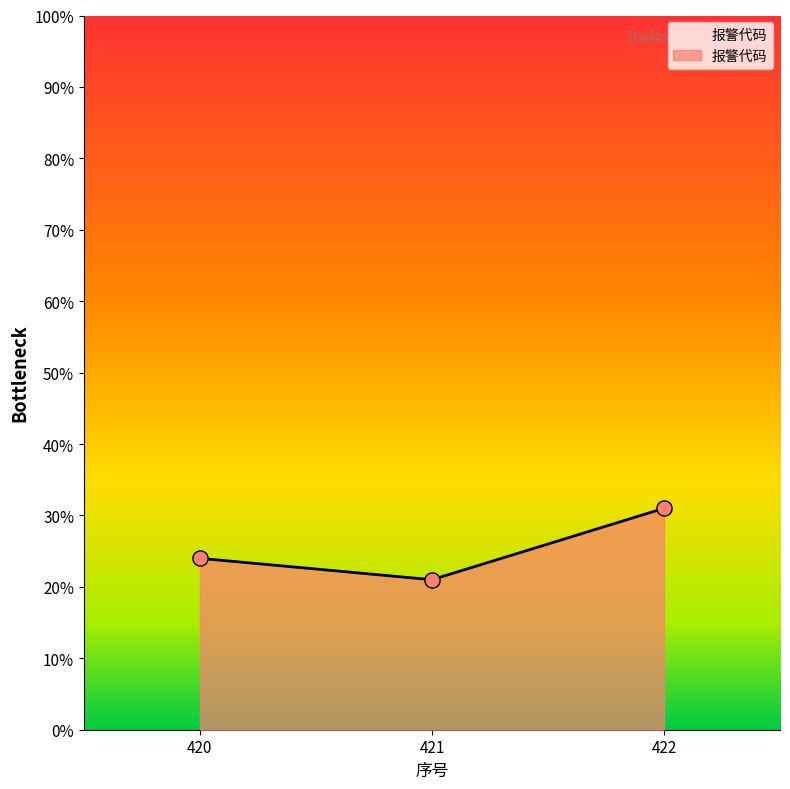

Which has a higher value, 421 or 420?

420